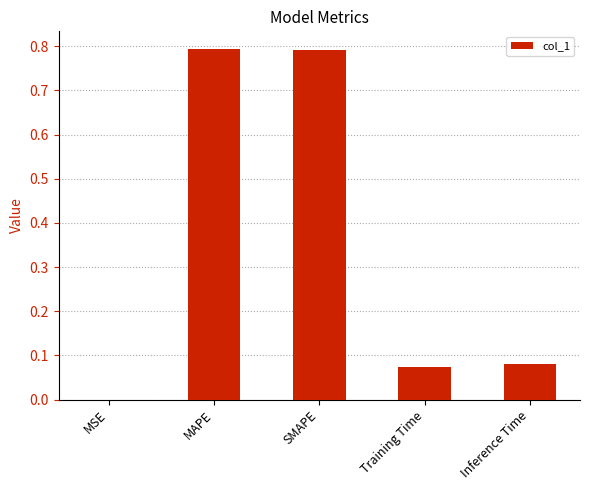

Is it true that the value at SMAPE is 0.8?

True